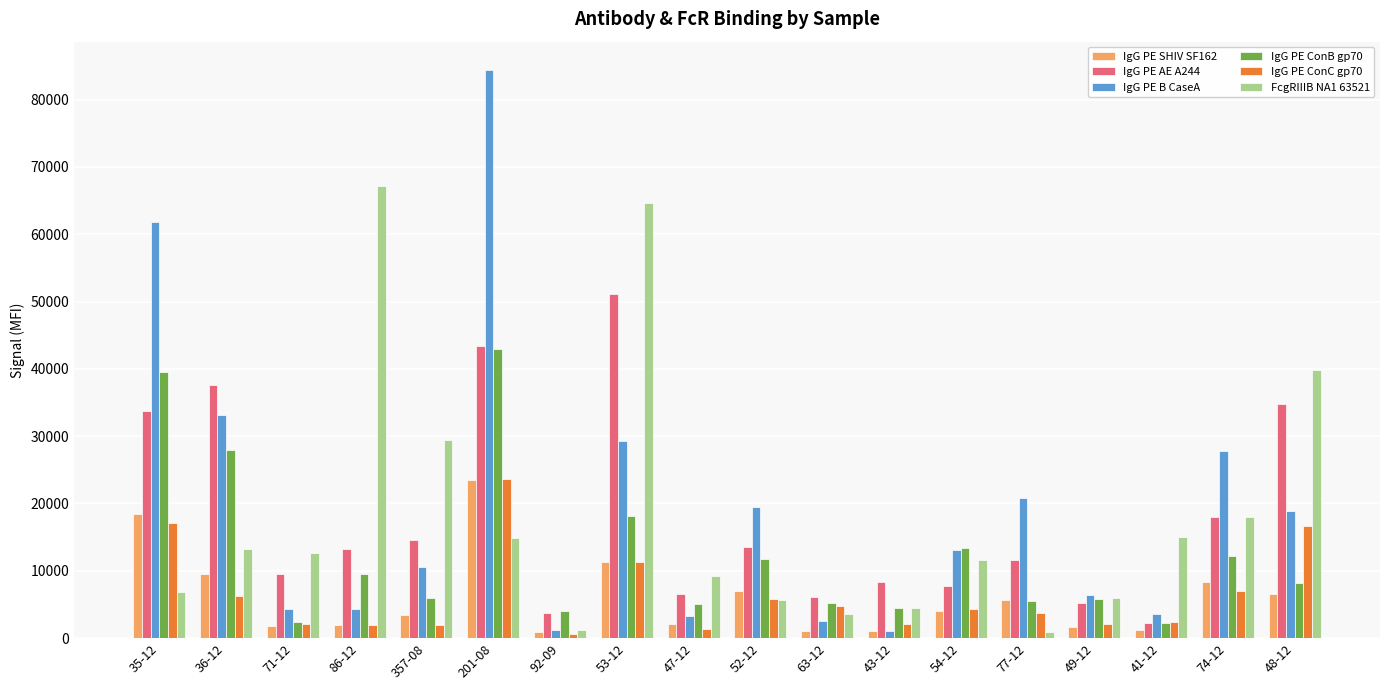

Which series changed the most between 92-09 and 54-12?

IgG PE B CaseA